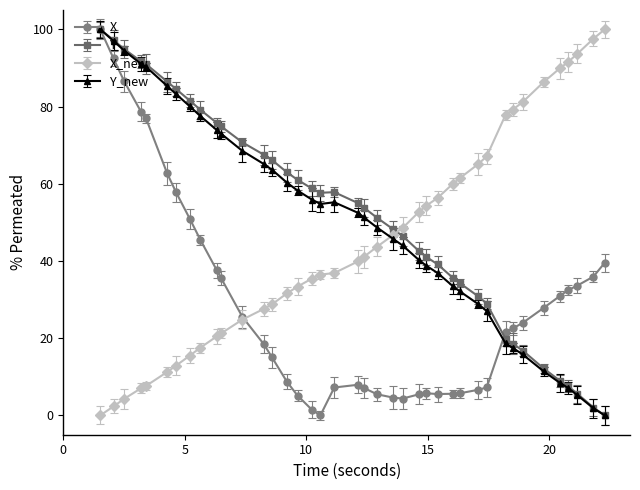

What is the difference between the second highest and second lowest values in the Y series?

95.2